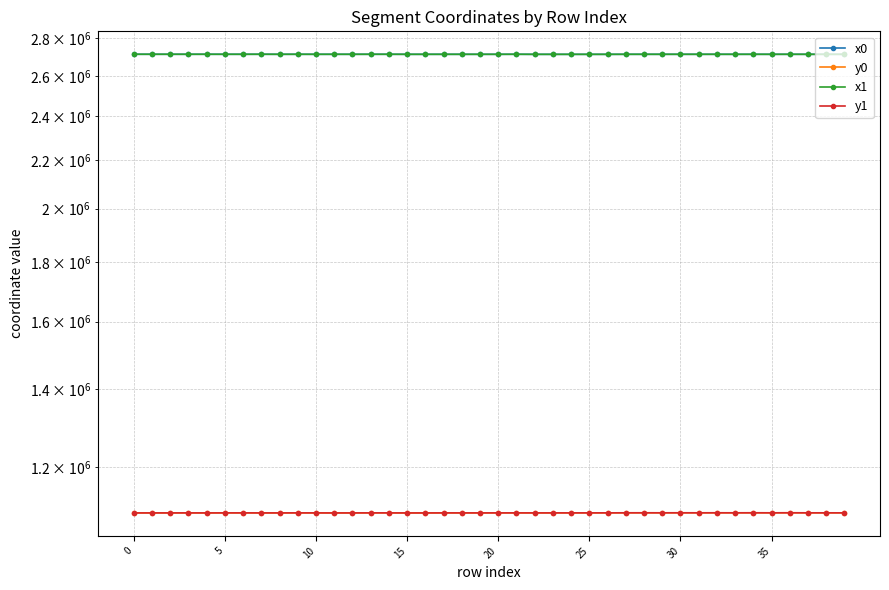

The value of x0 at 13 is 2713754.8. True or false?

True